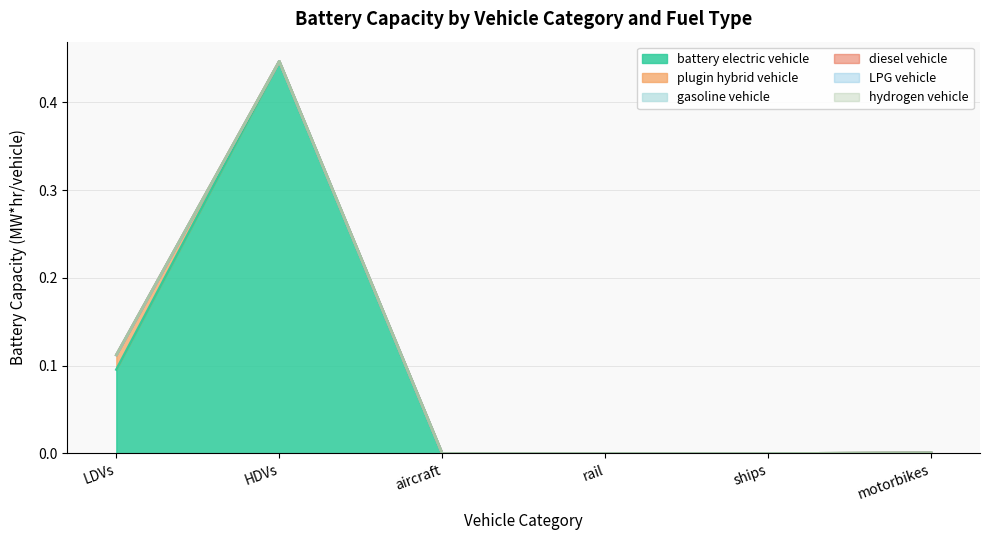

At how many categories does at least one series exceed 0?

3